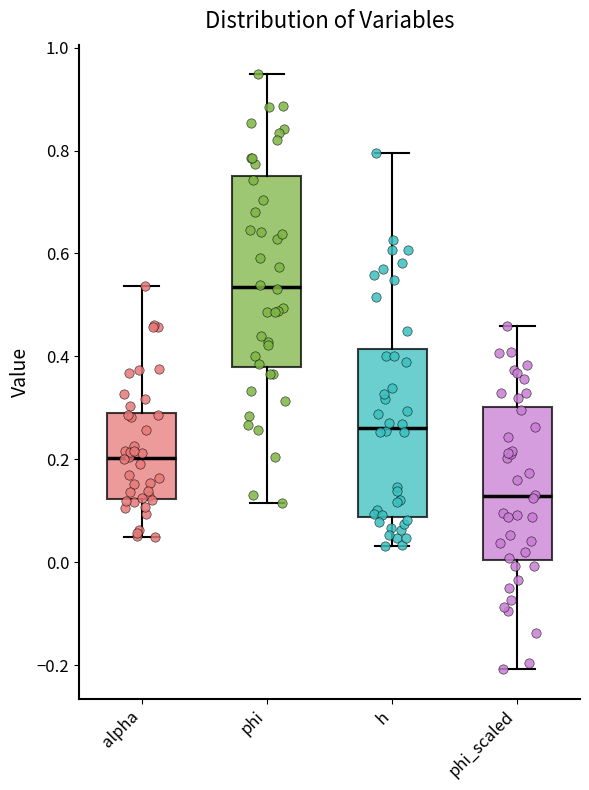

Where does the upper whisker of the box for phi_scaled end on the y-axis? The values are not printed on the chart, so give them approximately, as read against the axis.

0.46